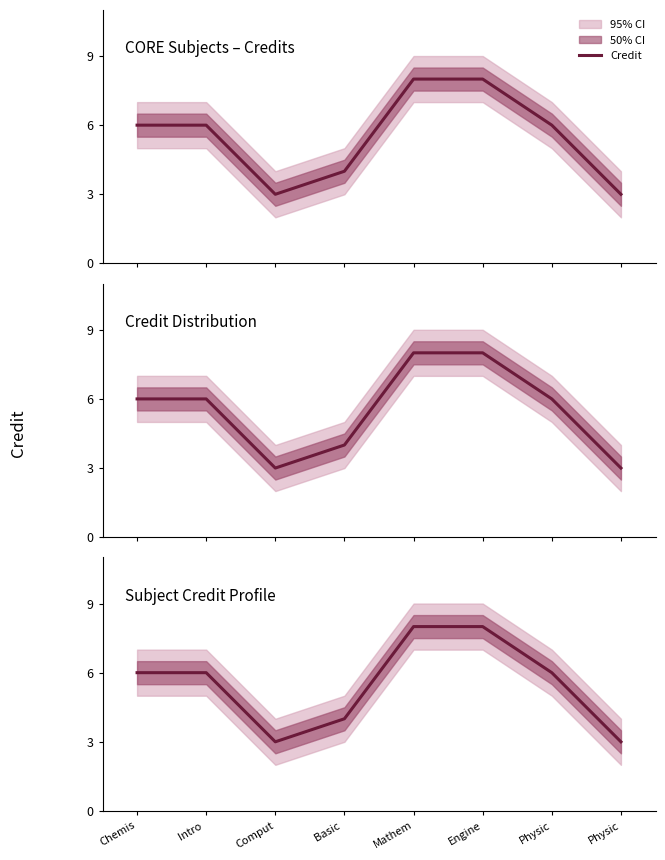

Does the chart display data point markers on the line(s)?

No